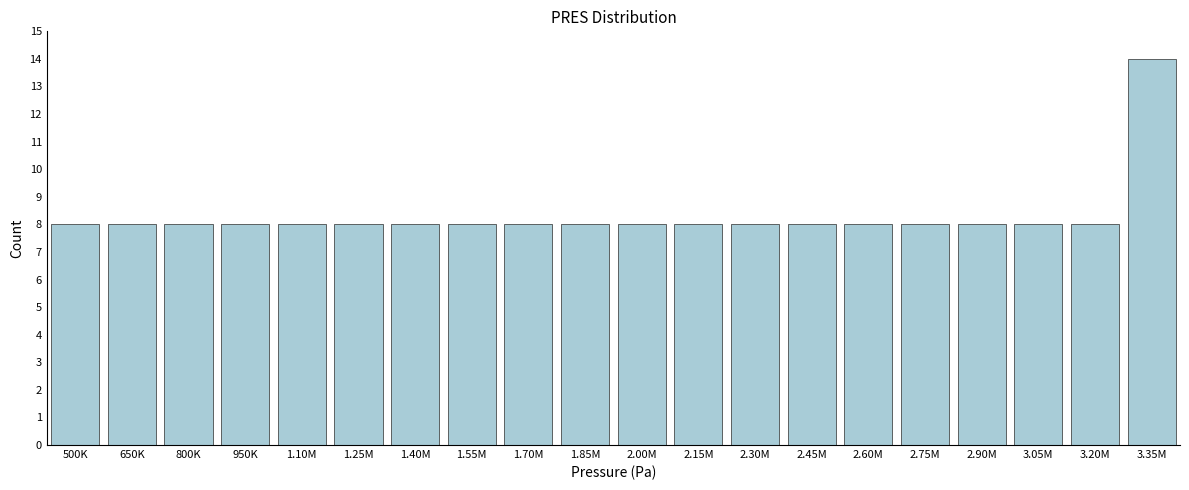

Reading right to left, extract all data points from this chart.

3.35M=14	3.20M=8	3.05M=8	2.90M=8	2.75M=8	2.60M=8	2.45M=8	2.30M=8	2.15M=8	2.00M=8	1.85M=8	1.70M=8	1.55M=8	1.40M=8	1.25M=8	1.10M=8	950K=8	800K=8	650K=8	500K=8